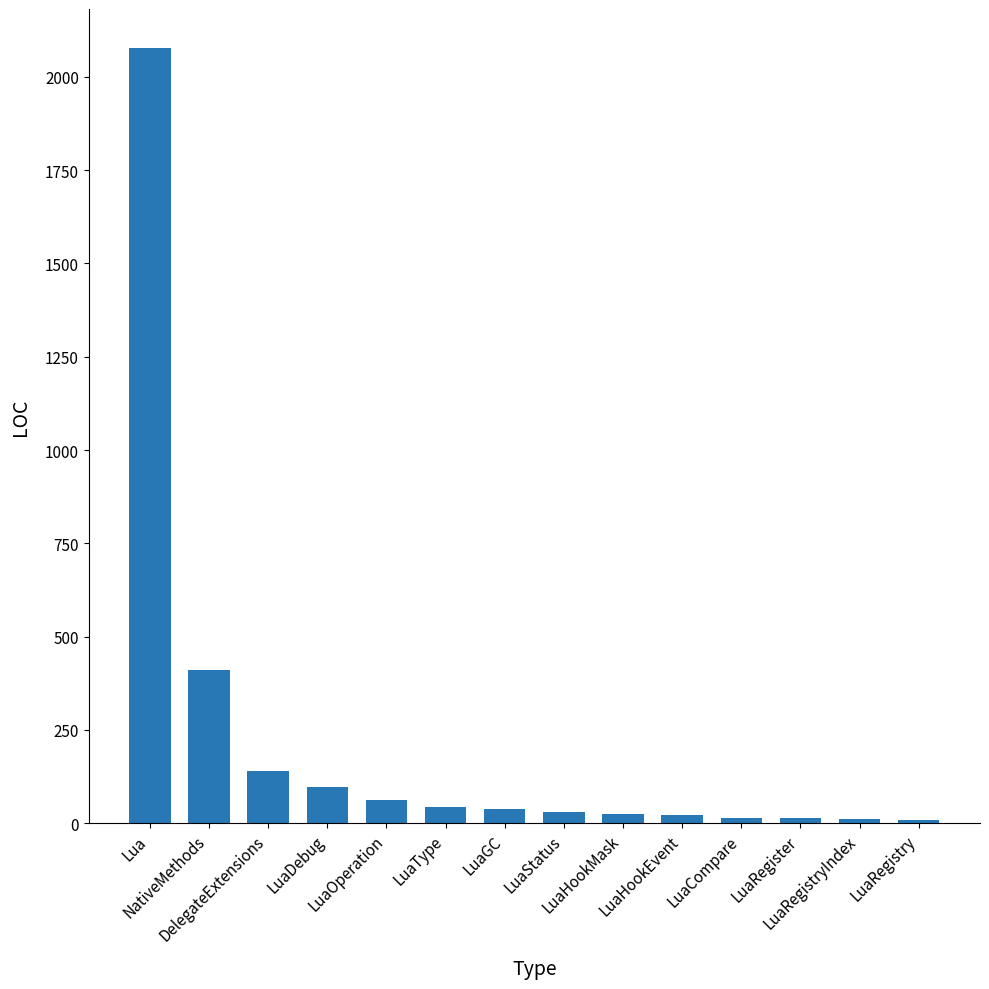

What is the difference between the second highest and second lowest values?

400